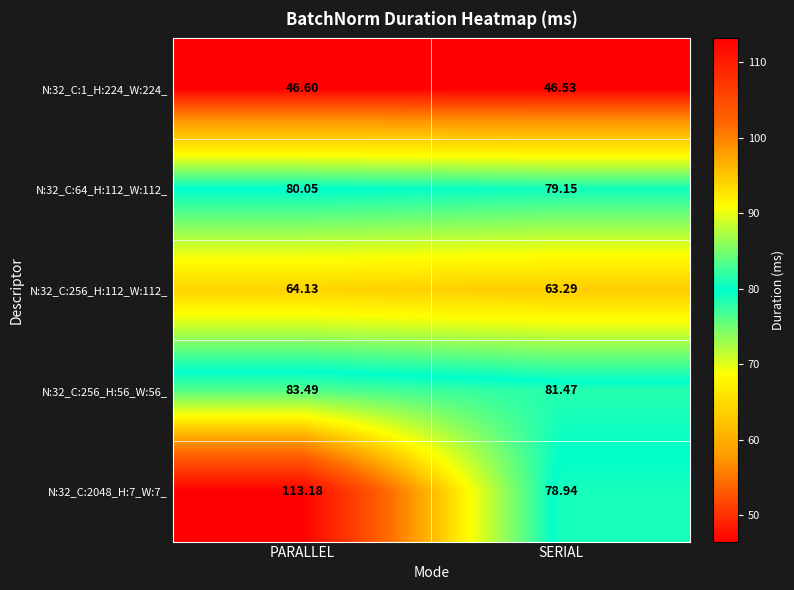

At which label does N:32_C:256_H:56_W:56_ reach its peak?

PARALLEL